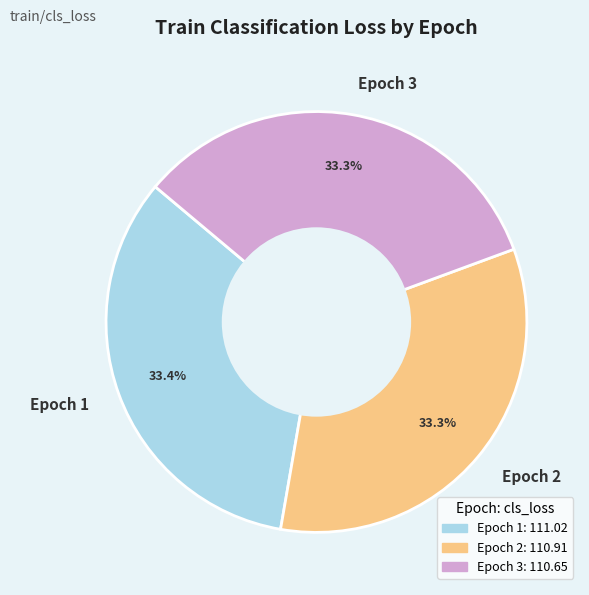

What is the ratio of the value at Epoch 1 to the value at Epoch 2?

1.0